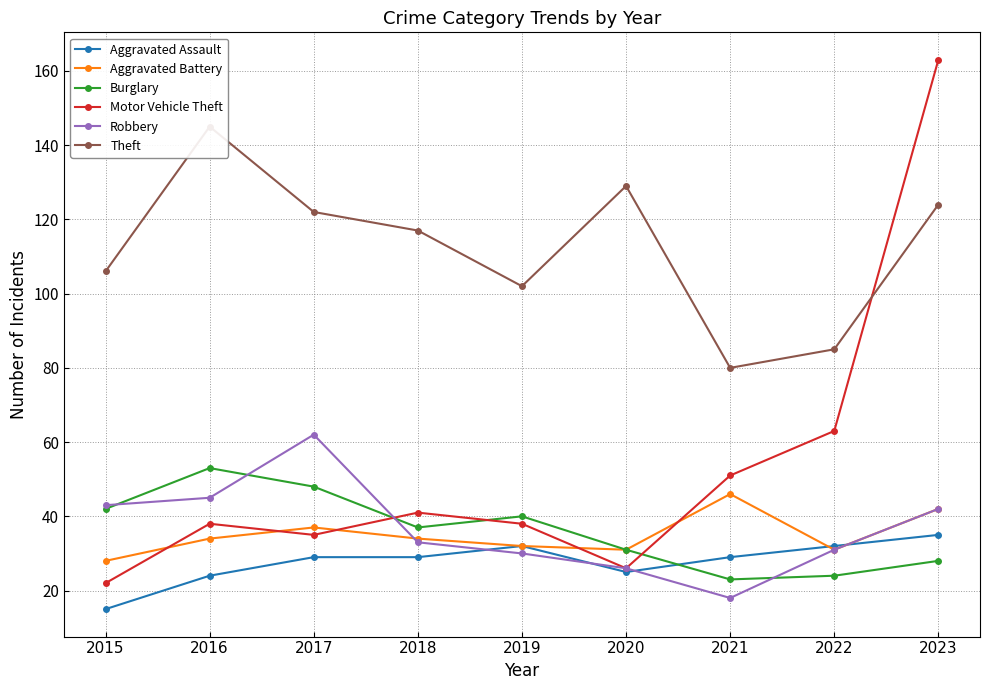

Count the number of data series in this chart.

6